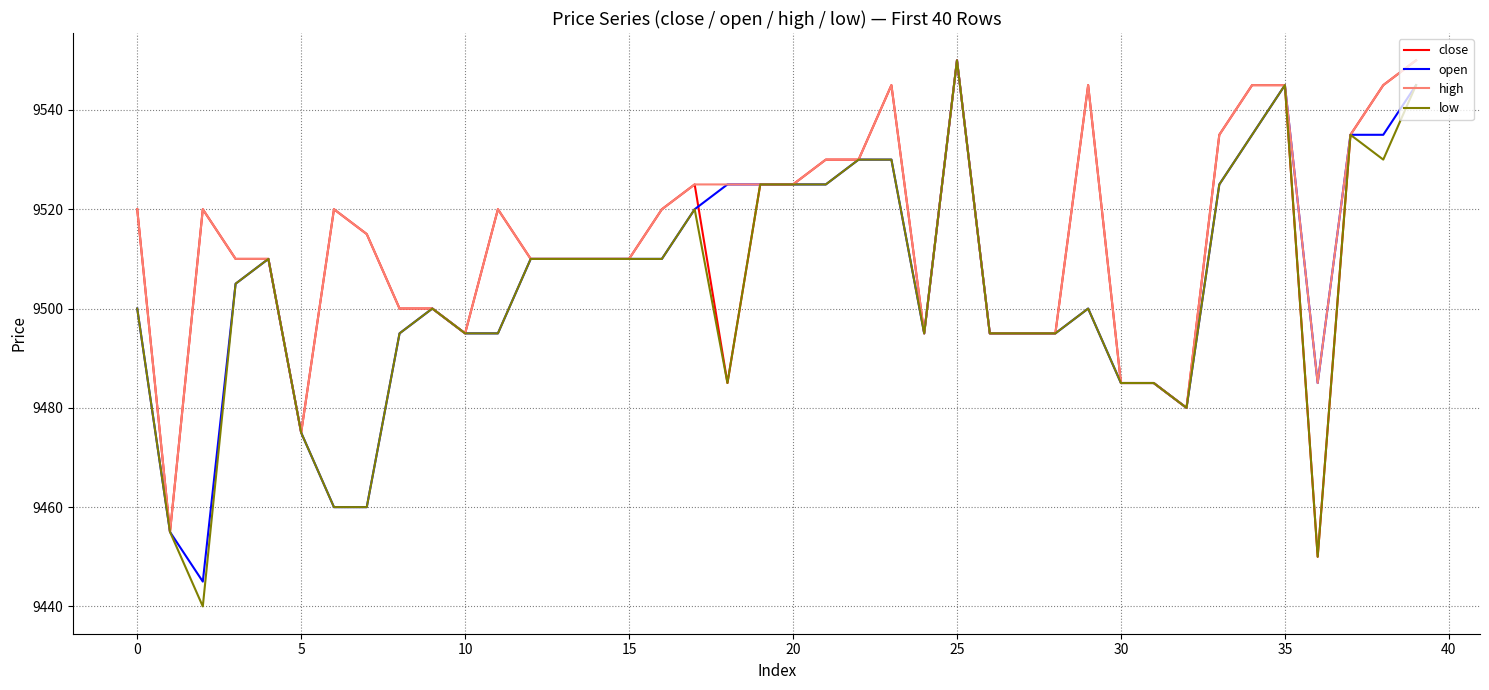

What is the smallest value displayed?

9440